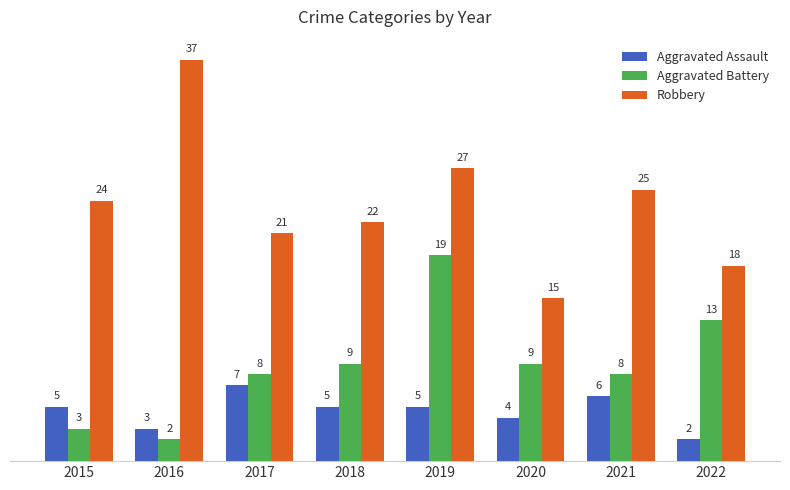

How many values in the Robbery series are below 24?

4